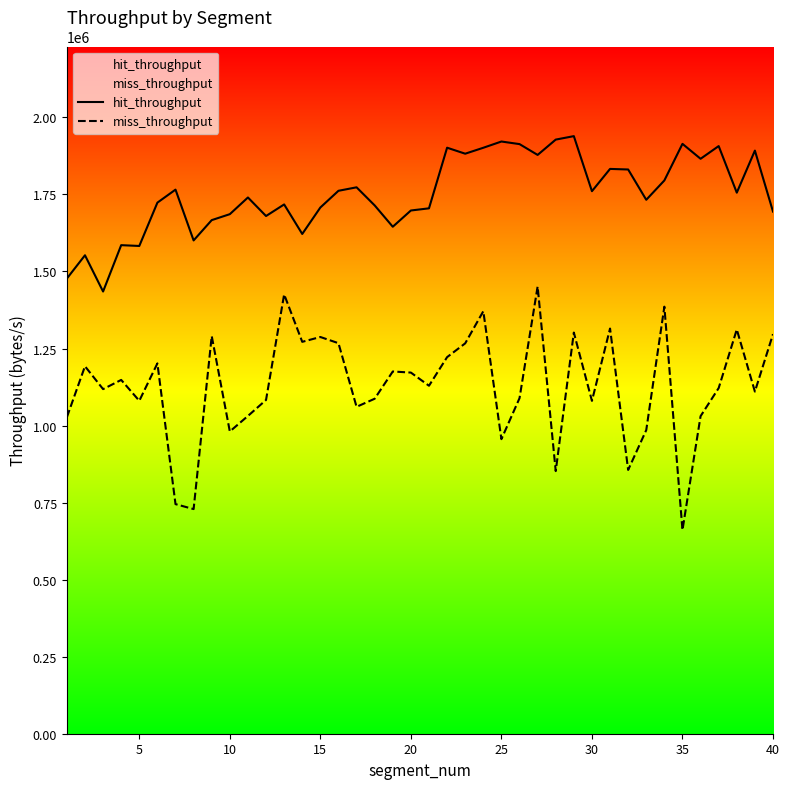

True or false: hit_throughput and miss_throughput intersect in this chart.

False